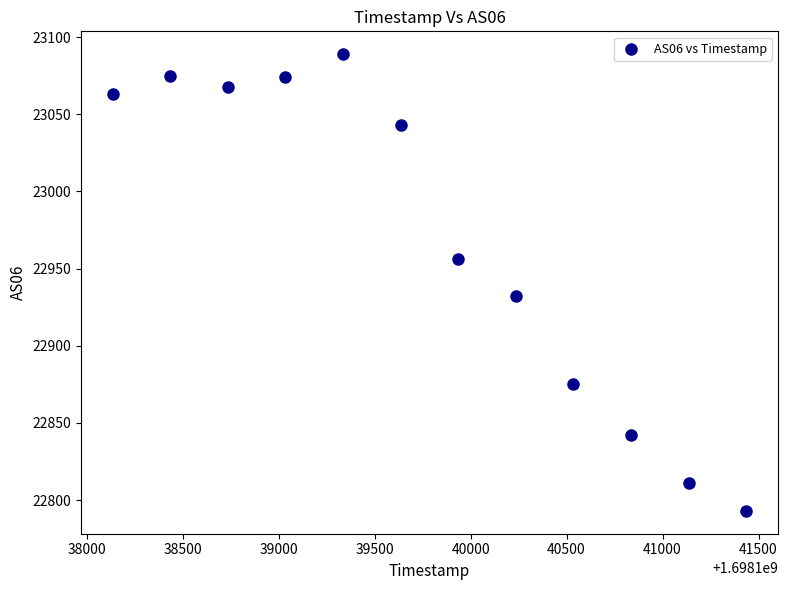

What Y value in the scatter plot is closest to 22941?

22932